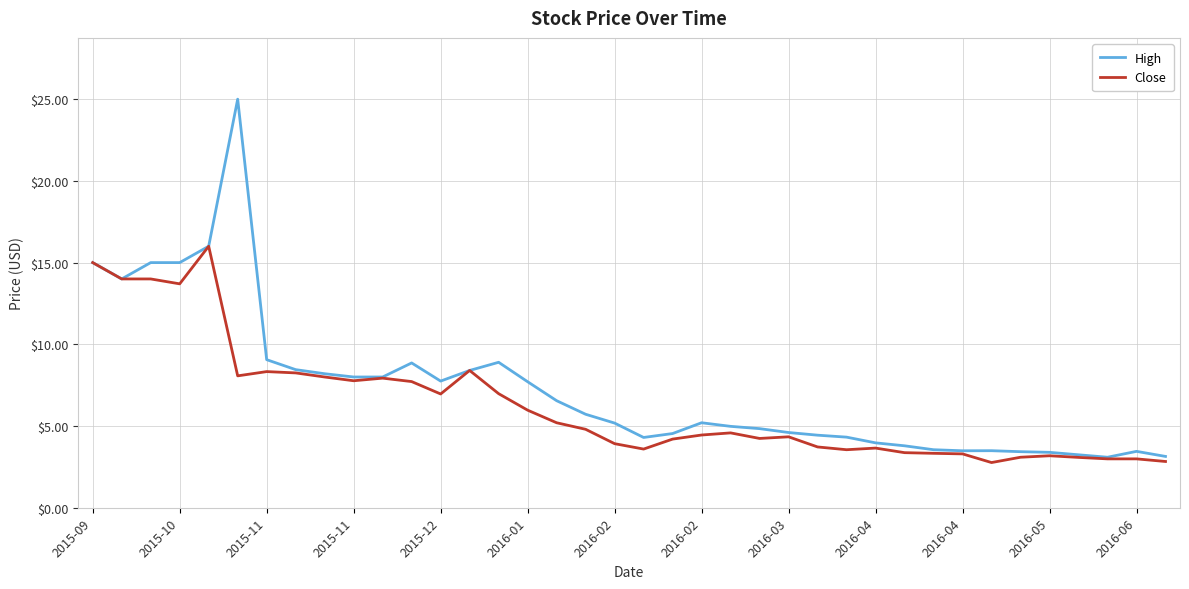

List the series in order of their peak value, highest first.

High, Close